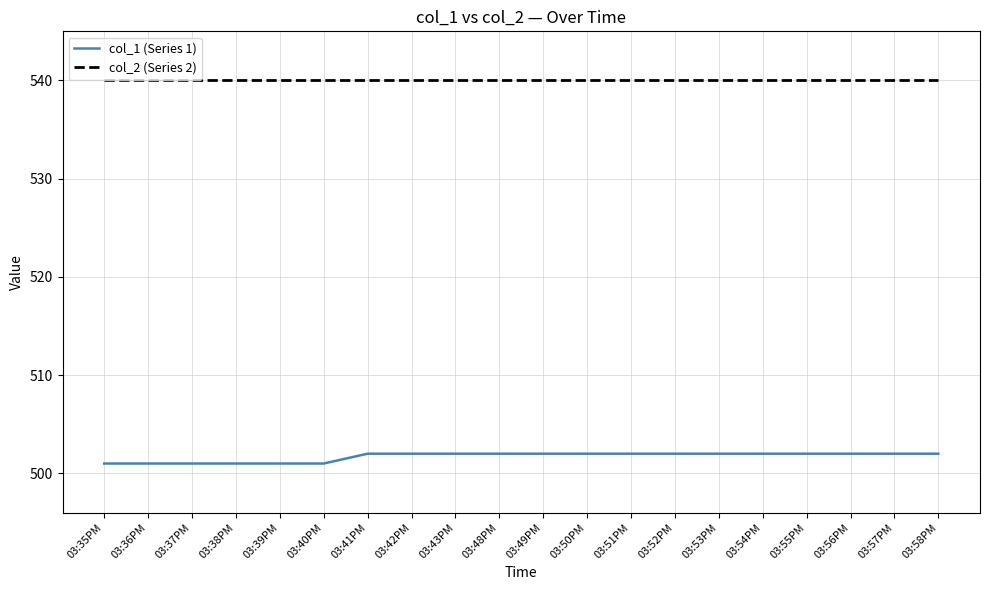

The value of col_2 (Series 2) at 03:58PM is 540. True or false?

True